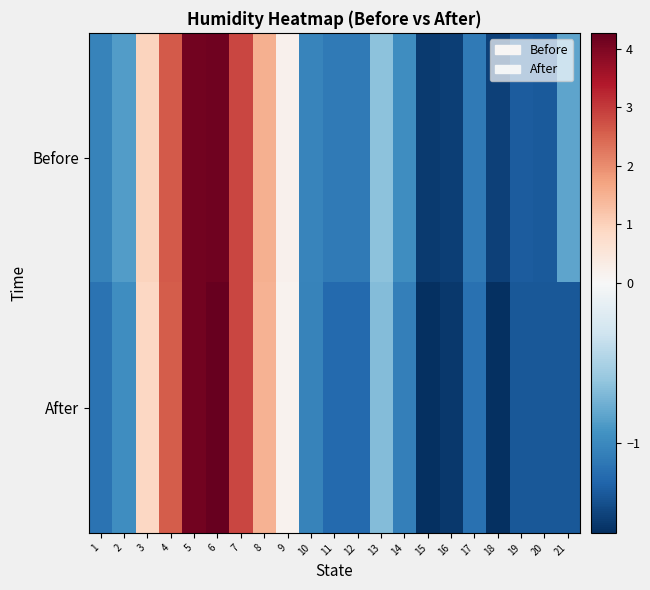

Reading right to left, list all the values displayed in this chart.

Before: 21=-0.8	20=-1.3	19=-1.3	18=-1.5	17=-1.1	16=-1.5	15=-1.5	14=-1.0	13=-0.6	12=-1.1	11=-1.1	10=-1.0	9=0.2	8=1.5	7=2.9	6=4.2	5=4.1	4=2.6	3=0.9	2=-0.9	1=-1.0
After: 21=-1.3	20=-1.3	19=-1.3	18=-1.6	17=-1.2	16=-1.5	15=-1.6	14=-1.1	13=-0.7	12=-1.2	11=-1.2	10=-1.0	9=0.2	8=1.5	7=2.9	6=4.3	5=4.1	4=2.6	3=0.9	2=-1.0	1=-1.1